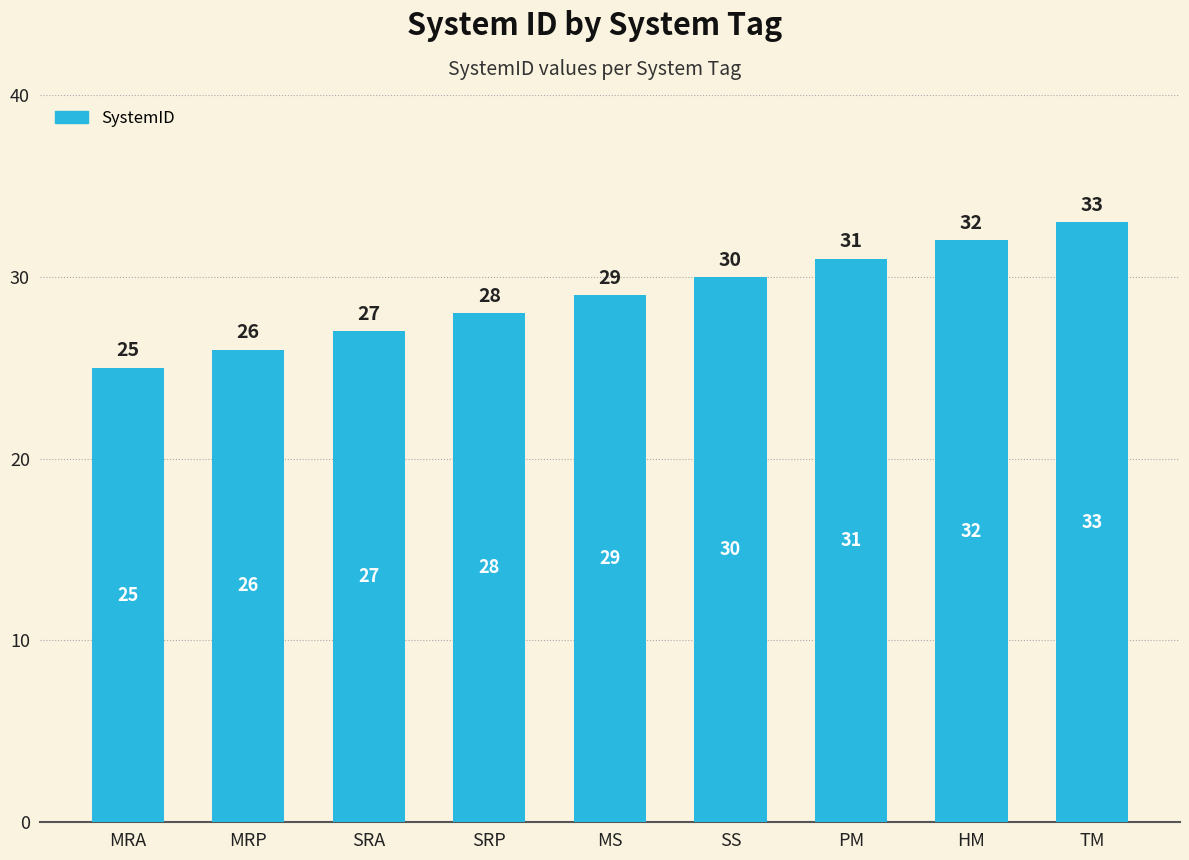

Which label corresponds to the smallest value in the chart?

MRA